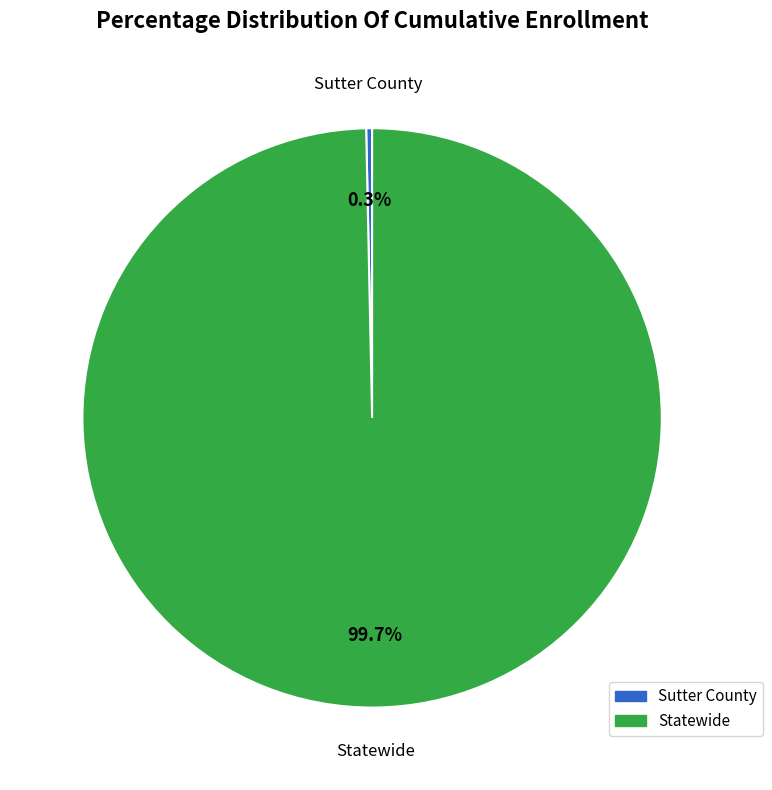

Combined, do Statewide and Sutter County account for over 50%?

Yes